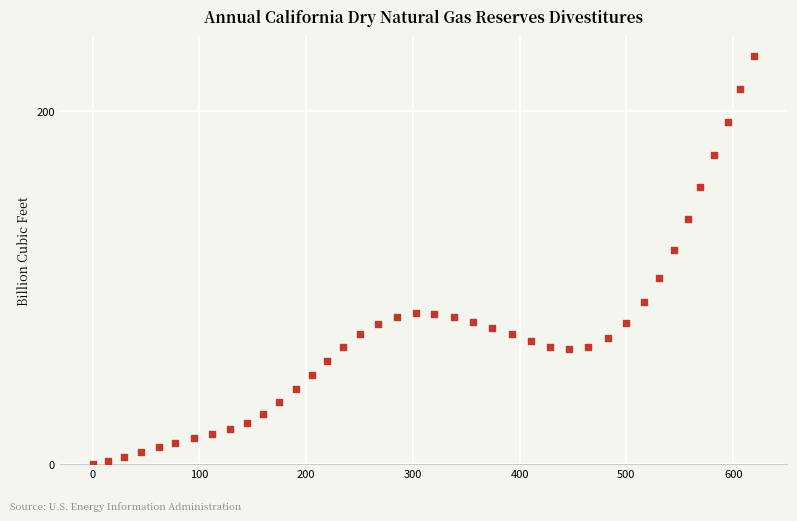

What Y value in the scatter plot is closest to 115?

121.3